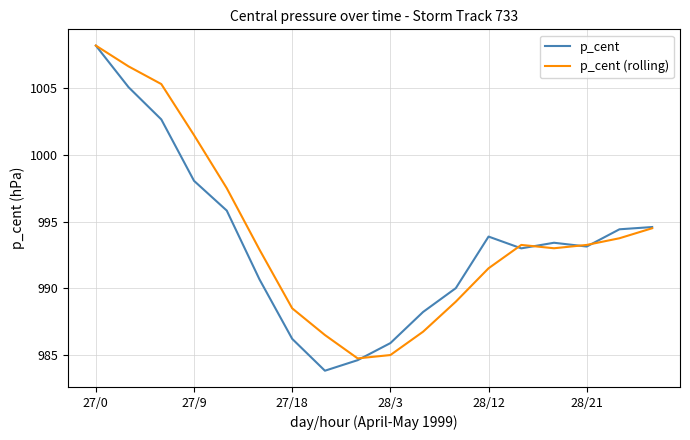

How many distinct data groups are displayed?

2